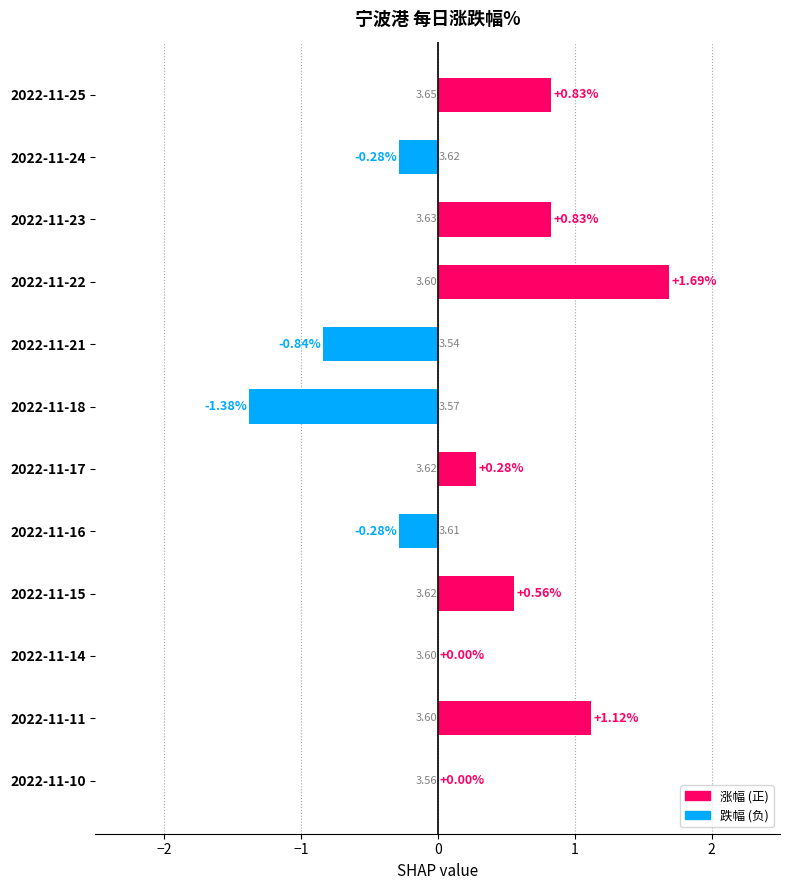

What is the sum of all values?

2.5